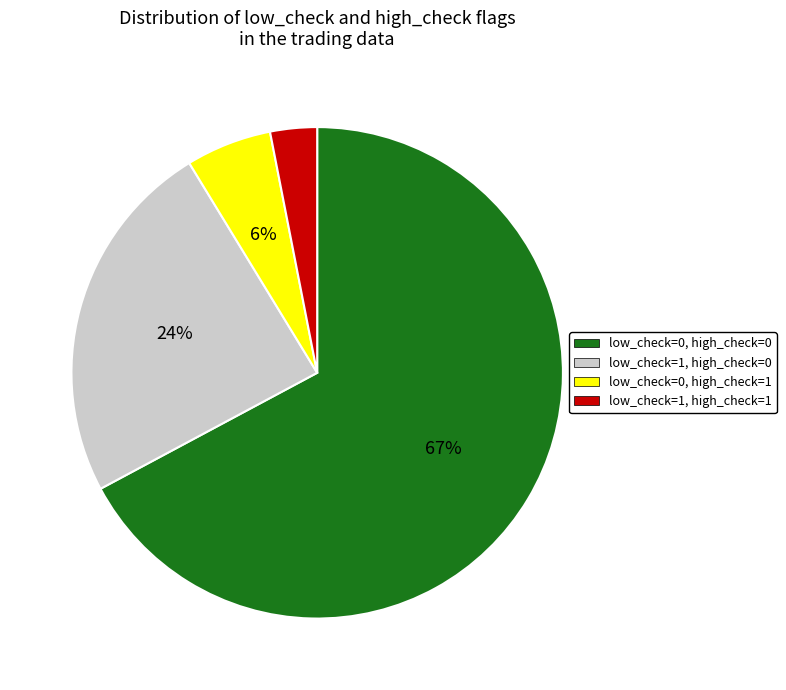

Between low_check=1, high_check=0 and low_check=1, high_check=1, which is larger?

low_check=1, high_check=0